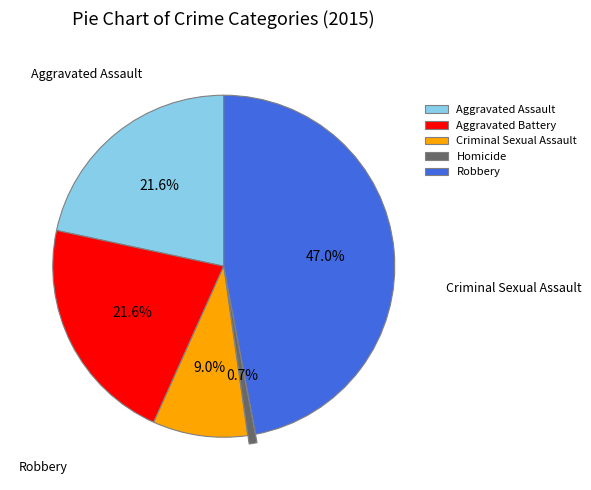

Is Homicide the majority of the pie?

No